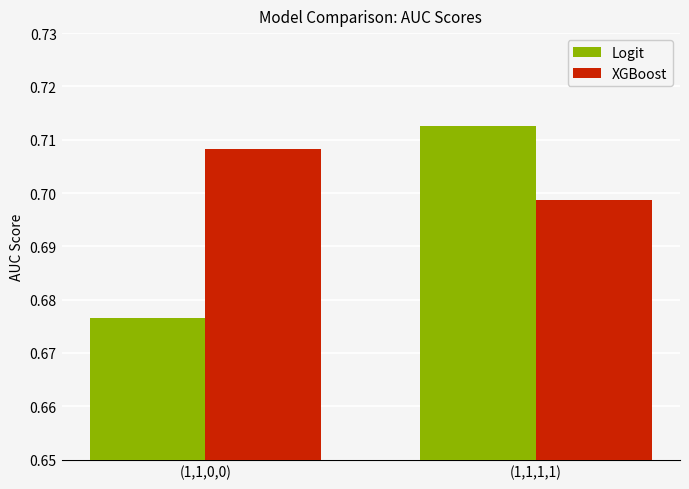

What is the sum of the XGBoost values at (1,1,0,0) and (1,1,1,1)?

1.4